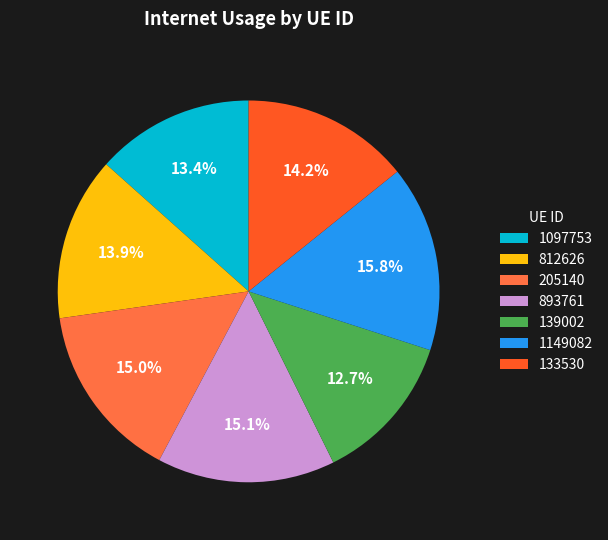

Which slice is the smallest?

139002